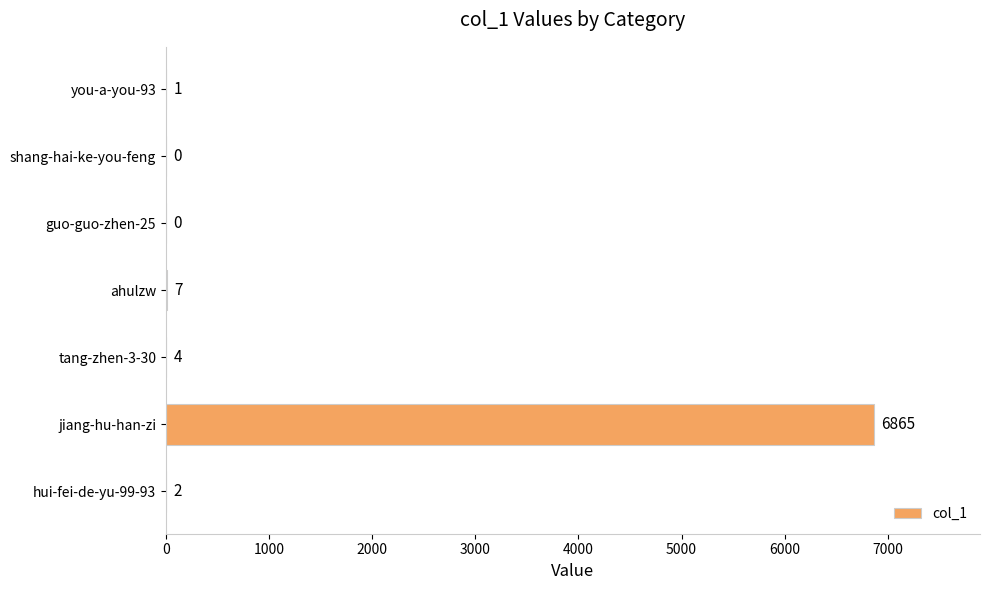

True or false: the data shows 1769 at jiang-hu-han-zi.

False